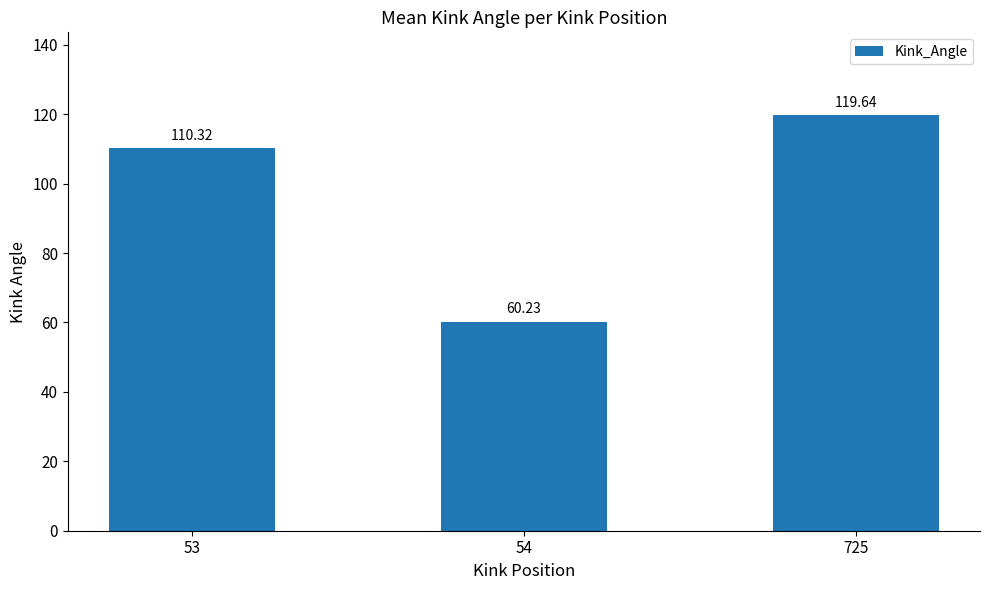

What is the difference between the maximum and minimum values?

59.4